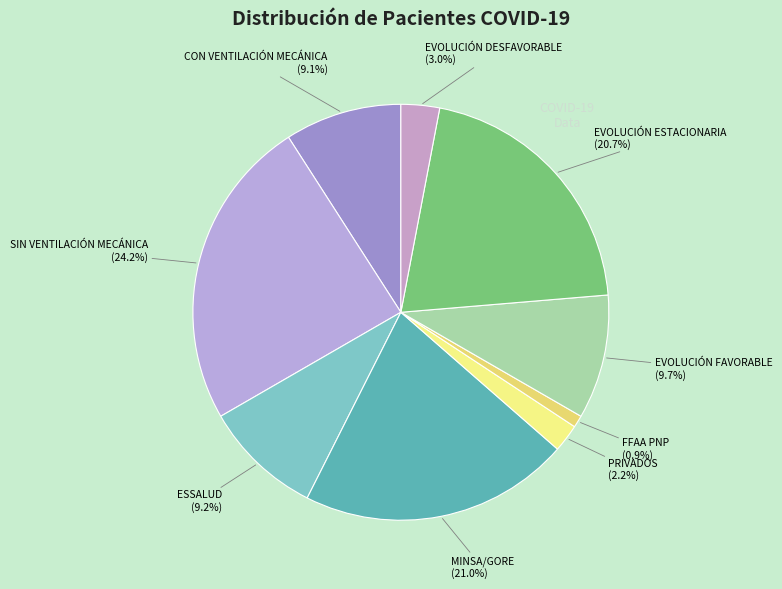

Rank the categories by value from highest to lowest.

SIN VENTILACIÓN MECÁNICA, MINSA/GORE, EVOLUCIÓN ESTACIONARIA, EVOLUCIÓN FAVORABLE, ESSALUD, CON VENTILACIÓN MECÁNICA, EVOLUCIÓN DESFAVORABLE, PRIVADOS, FFAA PNP